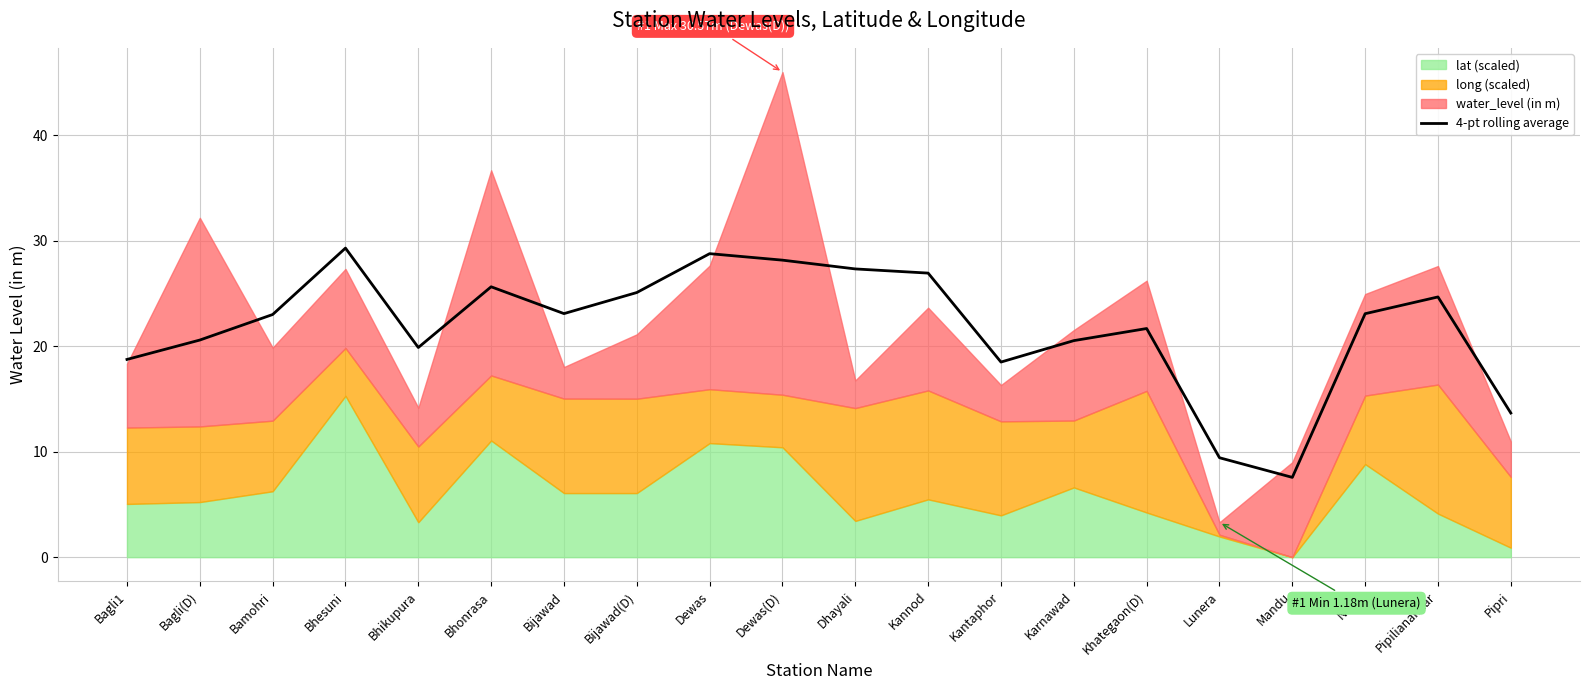

Rank the categories by value from highest to lowest.

Bhesuni, Dewas, Dewas(D), Dhayali, Kannod, Bhonrasa, Bijawad(D), Pipilianankar, Bijawad, Nevri, Bamohri, Khategaon(D), Bagli(D), Karnawad, Bhikupura, Bagli1, Kantaphor, Pipri, Lunera, Mandu